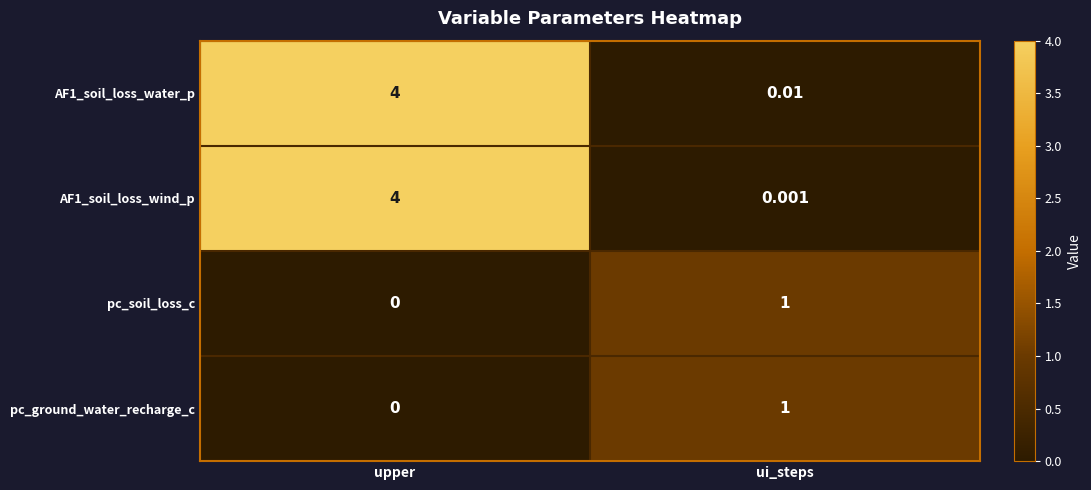

List the labels in order of AF1_soil_loss_water_p value, smallest first.

ui_steps, upper